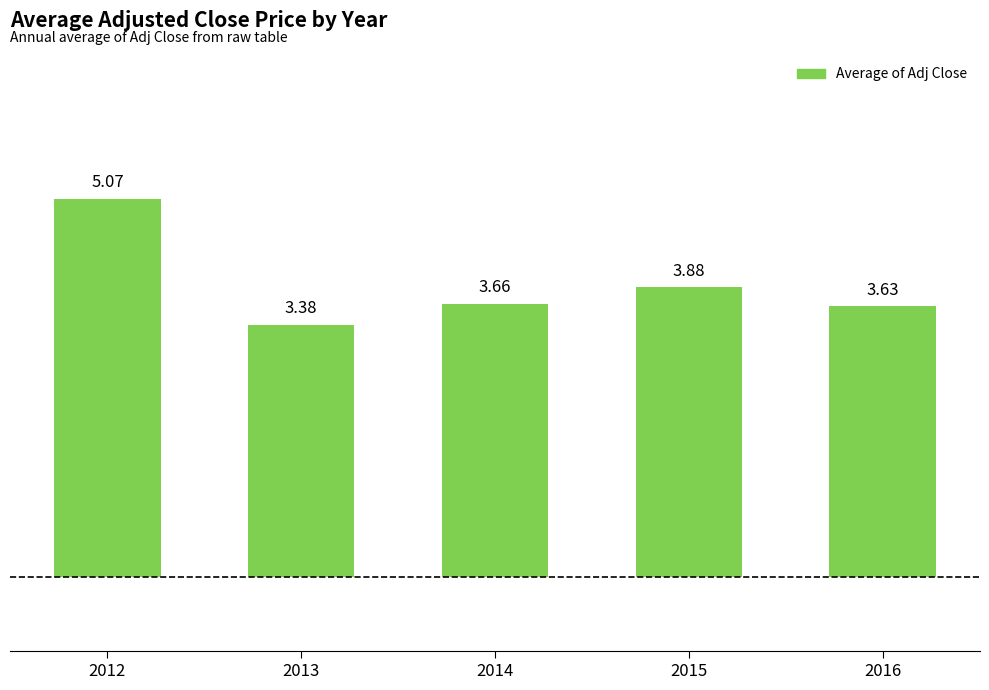

What is the change in value from 2014 to 2015?

+0.2